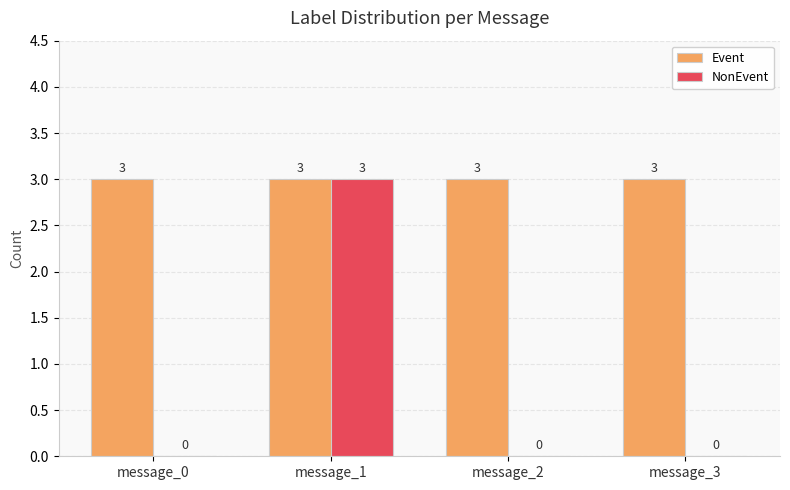

Is it true that NonEvent equals 0 at message_2?

True